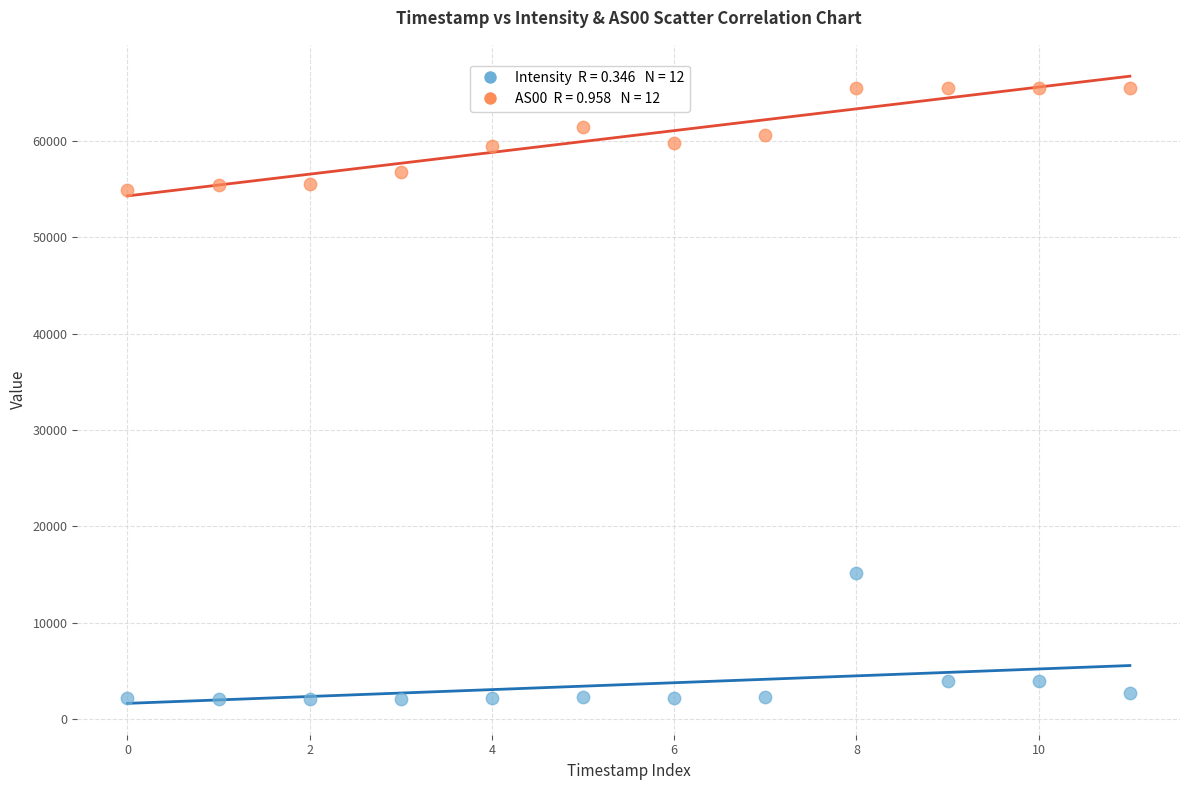

Across all series, what Y value is closest to 33791?

15199.6